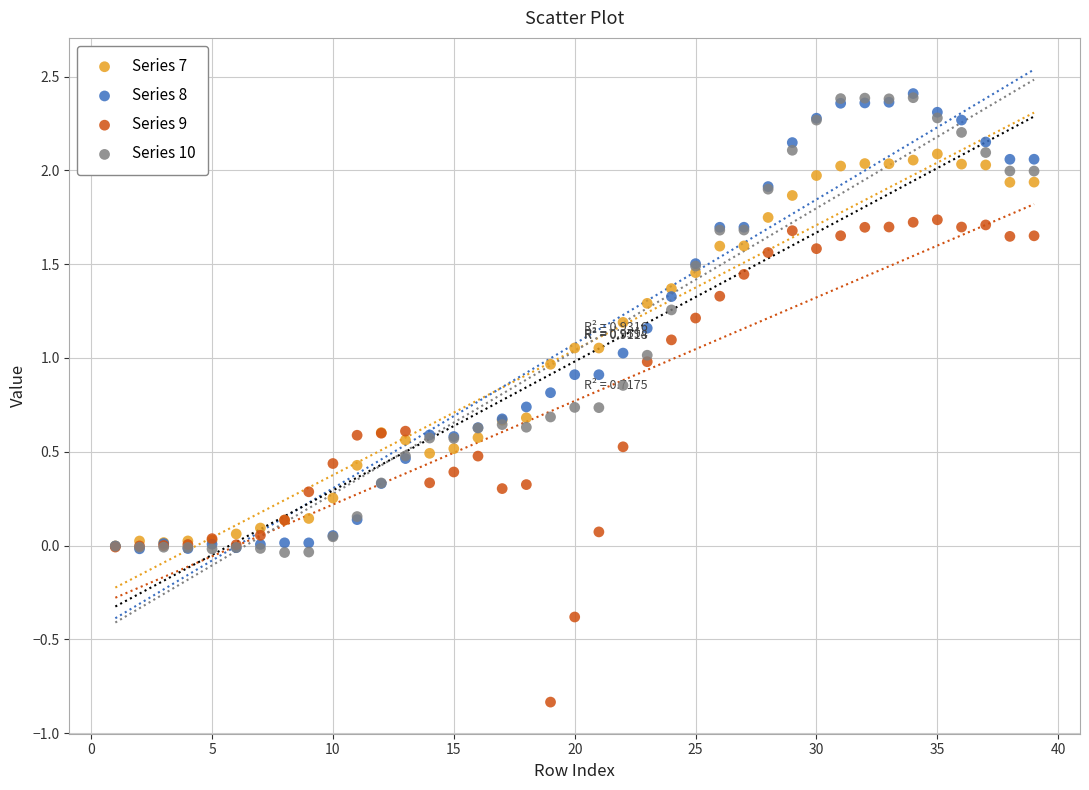

What are all the series names shown in the legend?

Series 7, Series 8, Series 9, Series 10